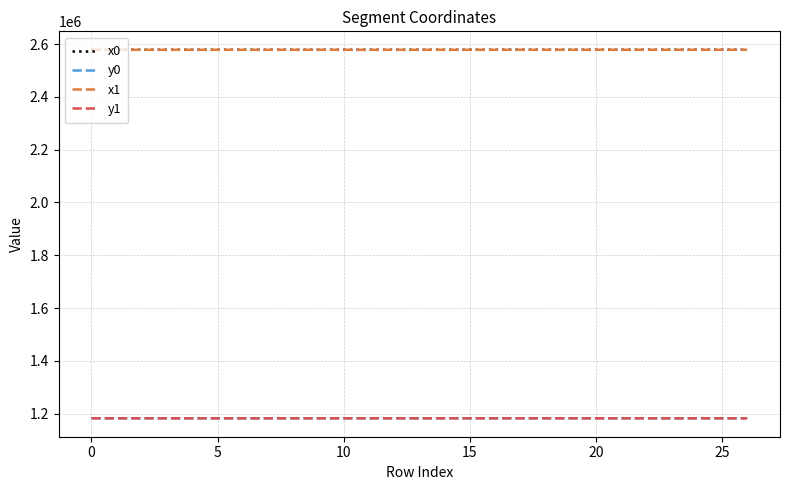

What is the lowest value of the x0 series?

2578260.3